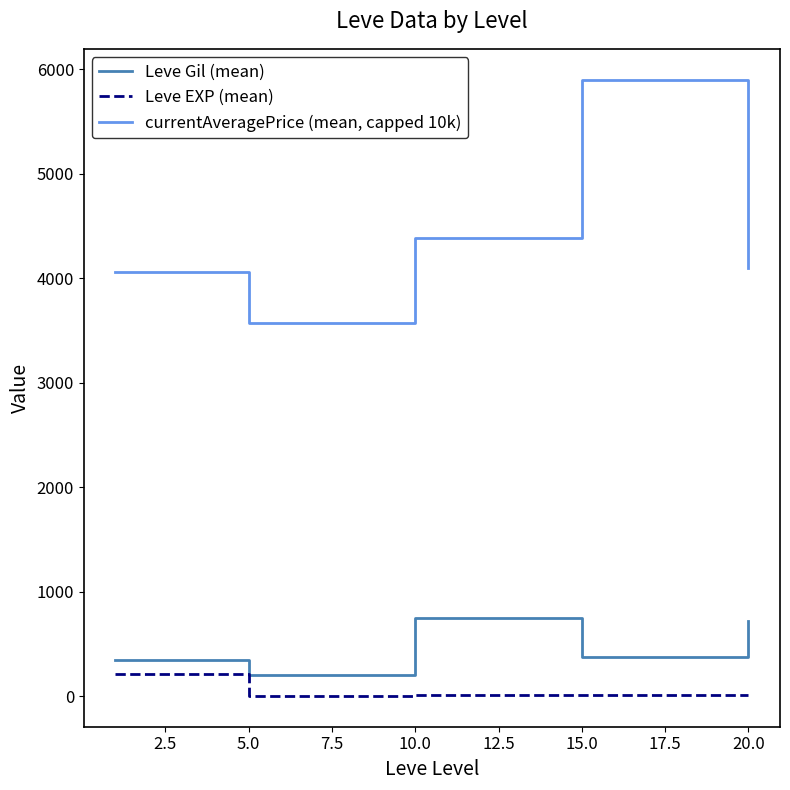

What is the lowest value of the currentAveragePrice (mean, capped 10k) series?

3574.2